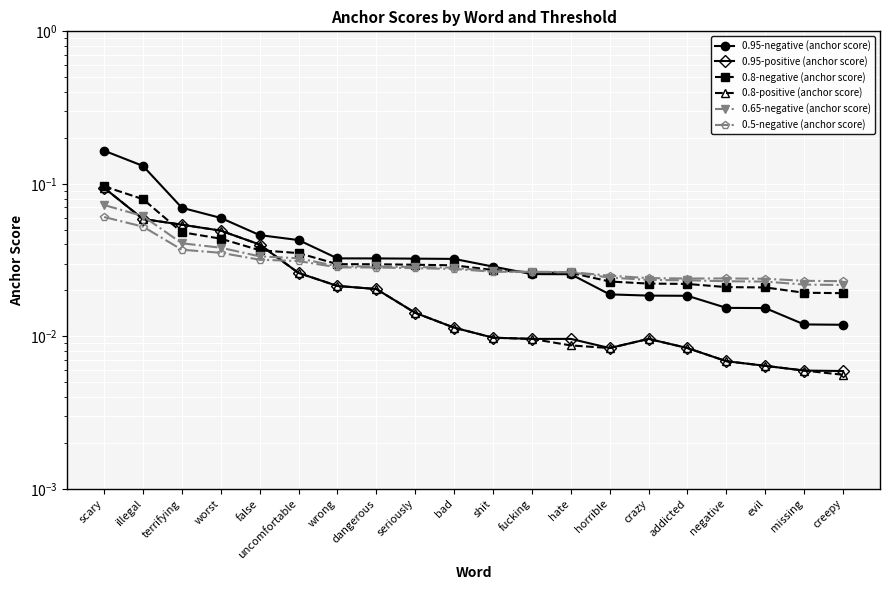

True or false: 0.95-negative (anchor score) and 0.65-negative (anchor score) intersect in this chart.

True